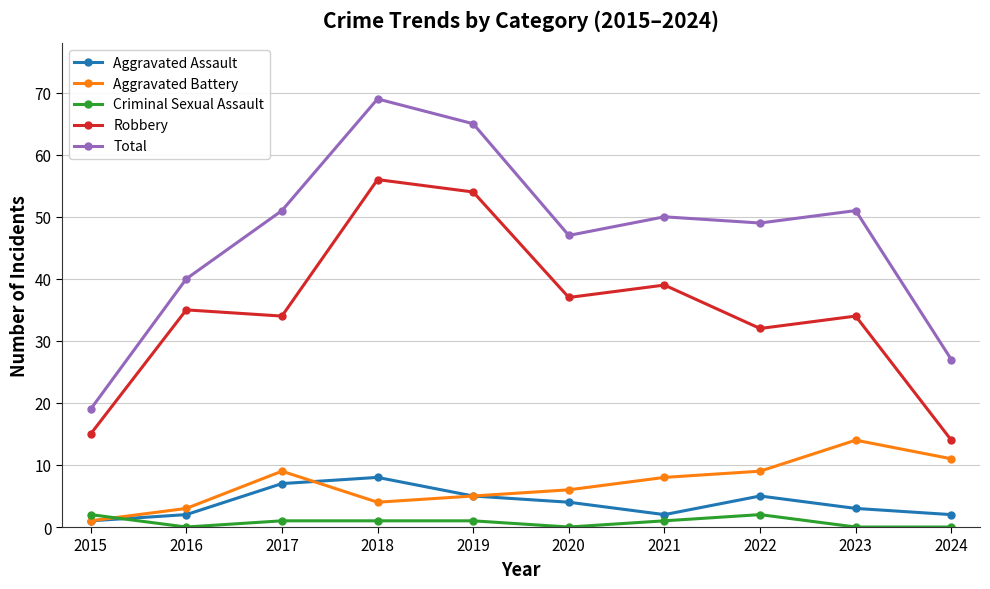

Which series has the largest range (max minus min)?

Total